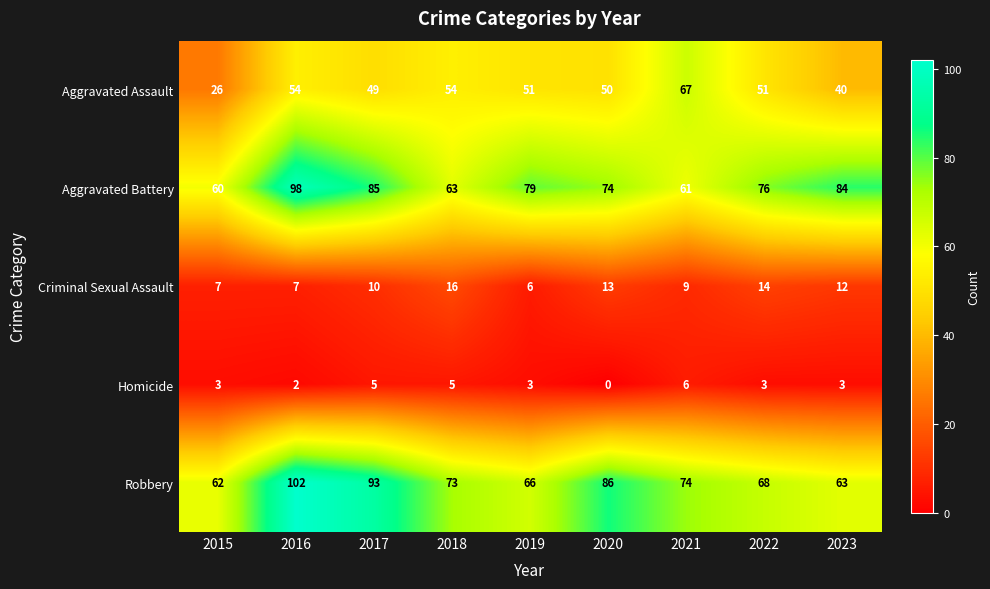

Is it true that Homicide equals 0 at 2020?

True